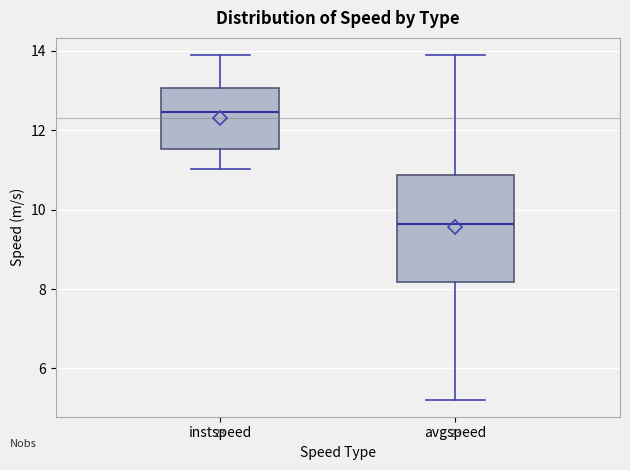

Where does the lower whisker of the box for instspeed end on the y-axis? The values are not printed on the chart, so give them approximately, as read against the axis.

11.0